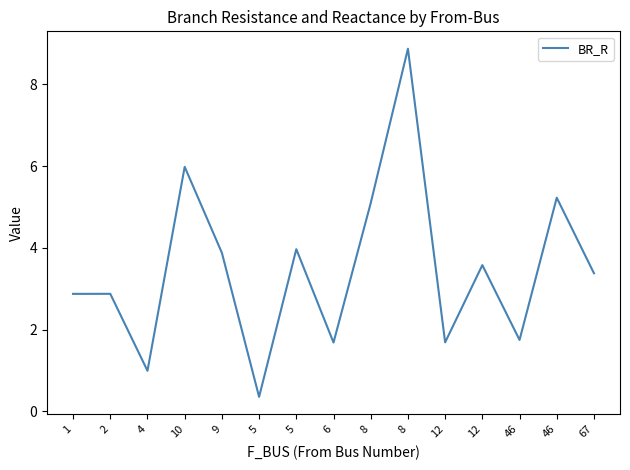

At which category does the data reach its first local peak?

2